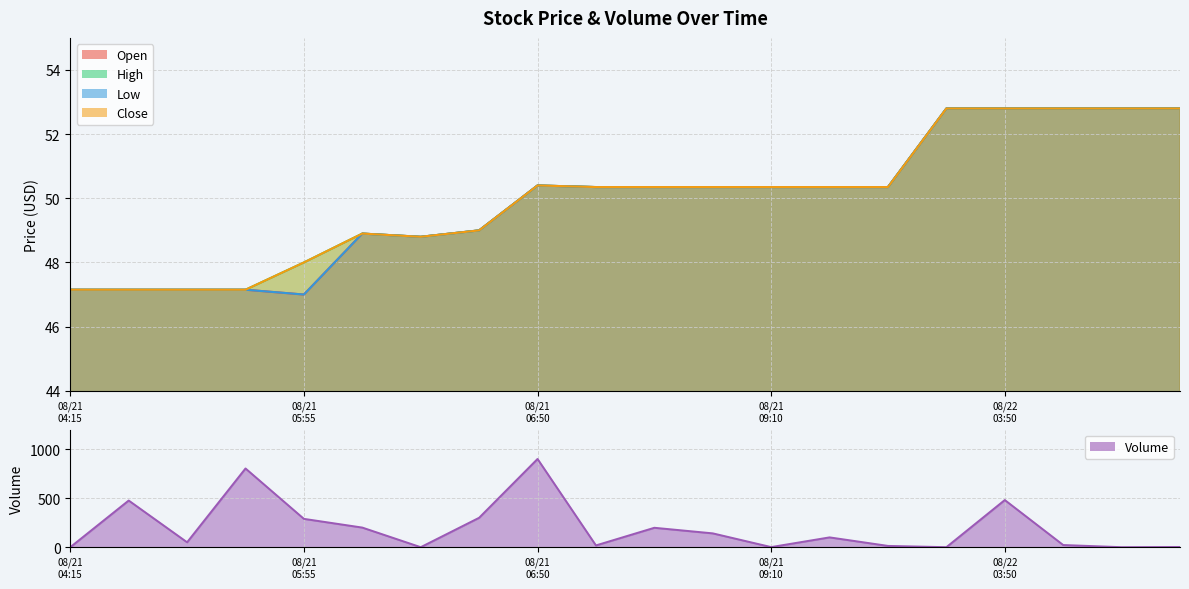

True or false: Low and High intersect in this chart.

False